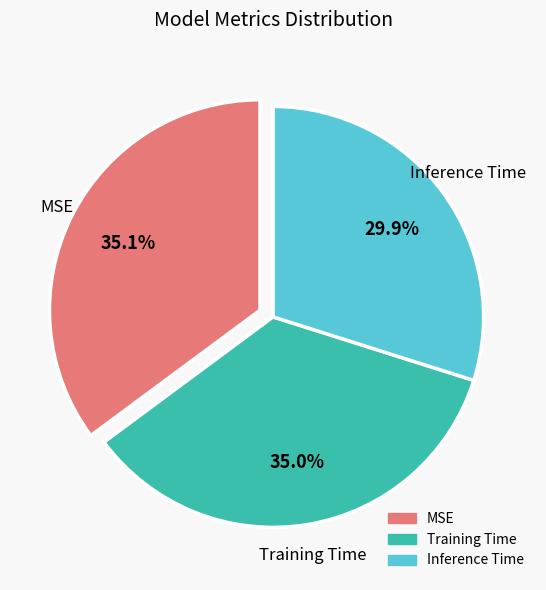

What percentage is the Inference Time slice, to the nearest percent?

30%